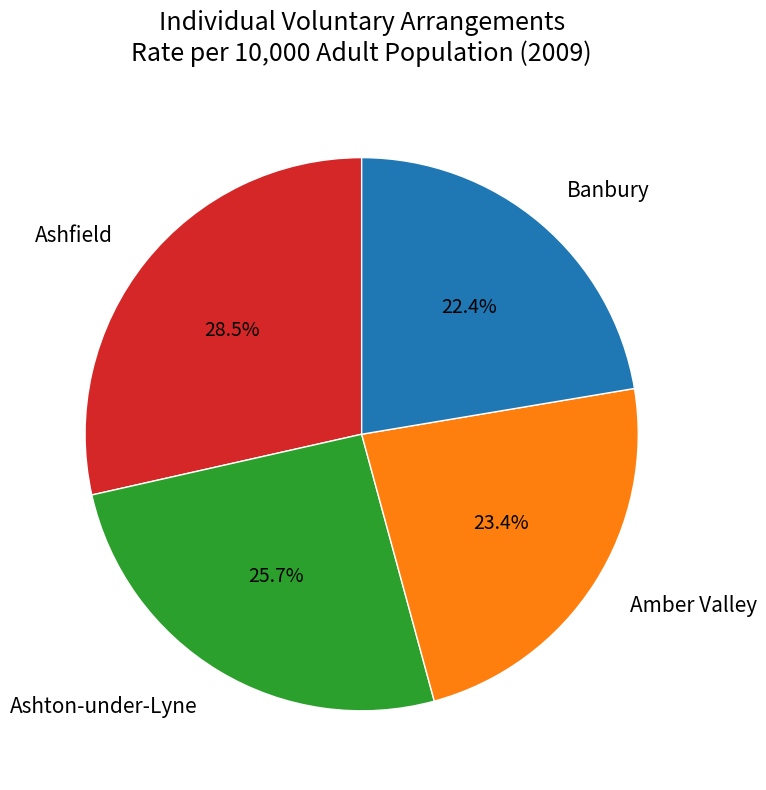

Does Ashfield account for over 50% of the chart?

No